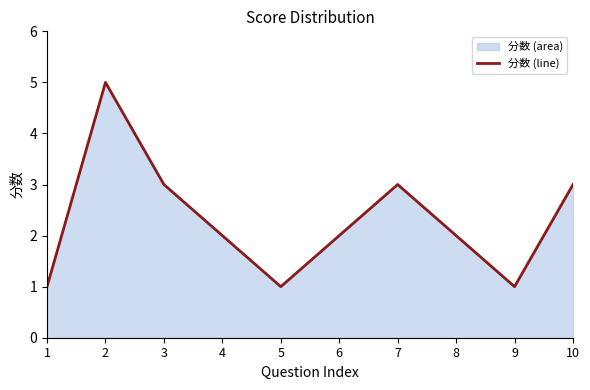

Count the values in the range 1 to 3.

9